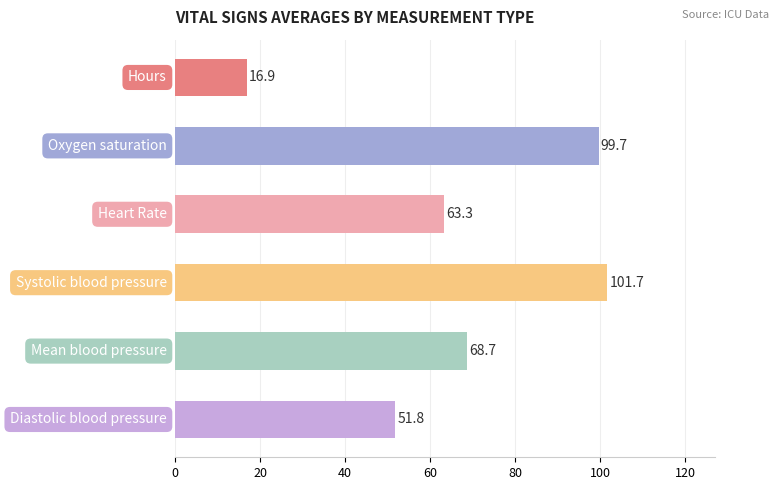

What is the greatest value displayed?

101.7